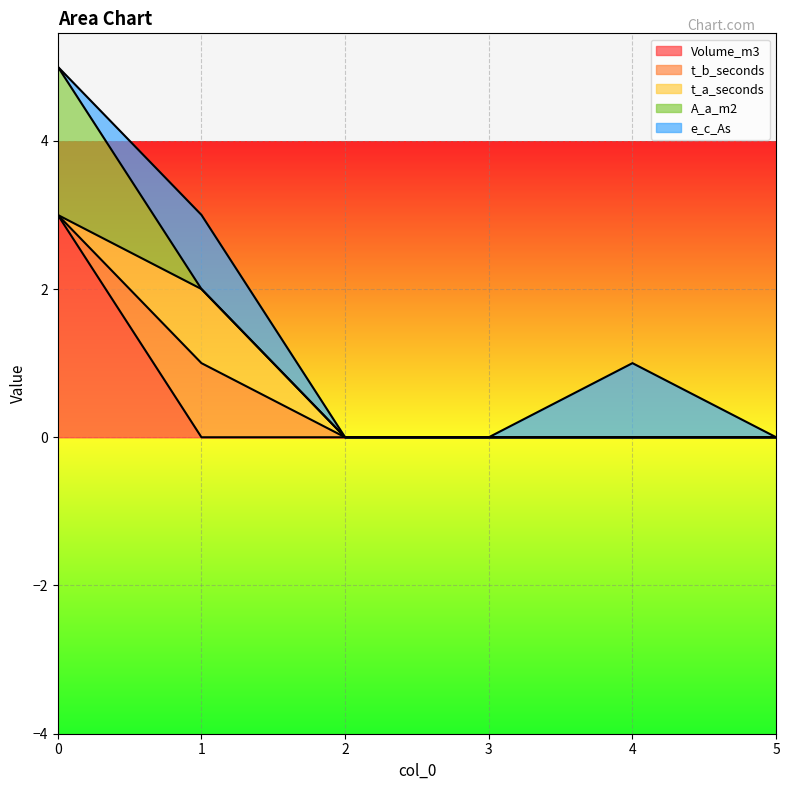

In t_a_seconds, how many points are higher than both neighbors (excluding endpoints)?

1